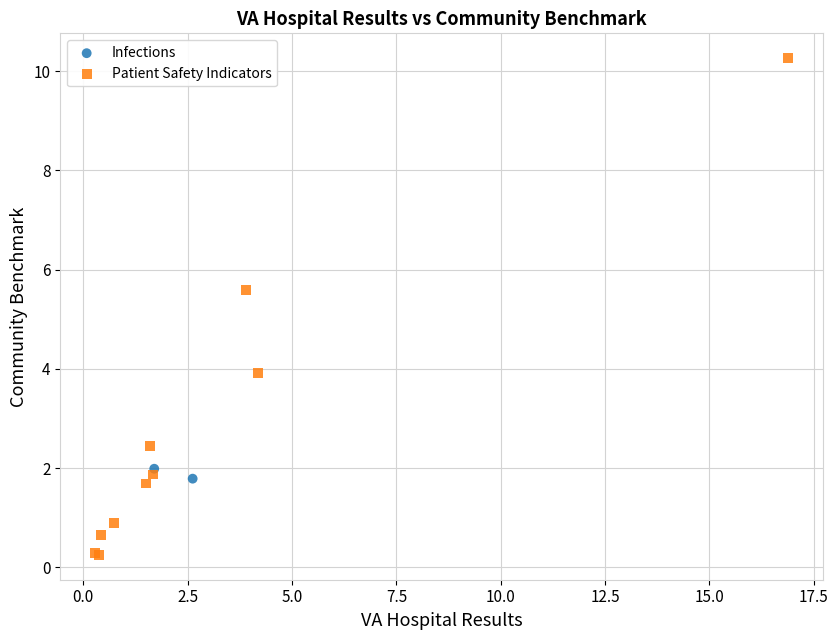

What are all the series names shown in the legend?

Infections, Patient Safety Indicators